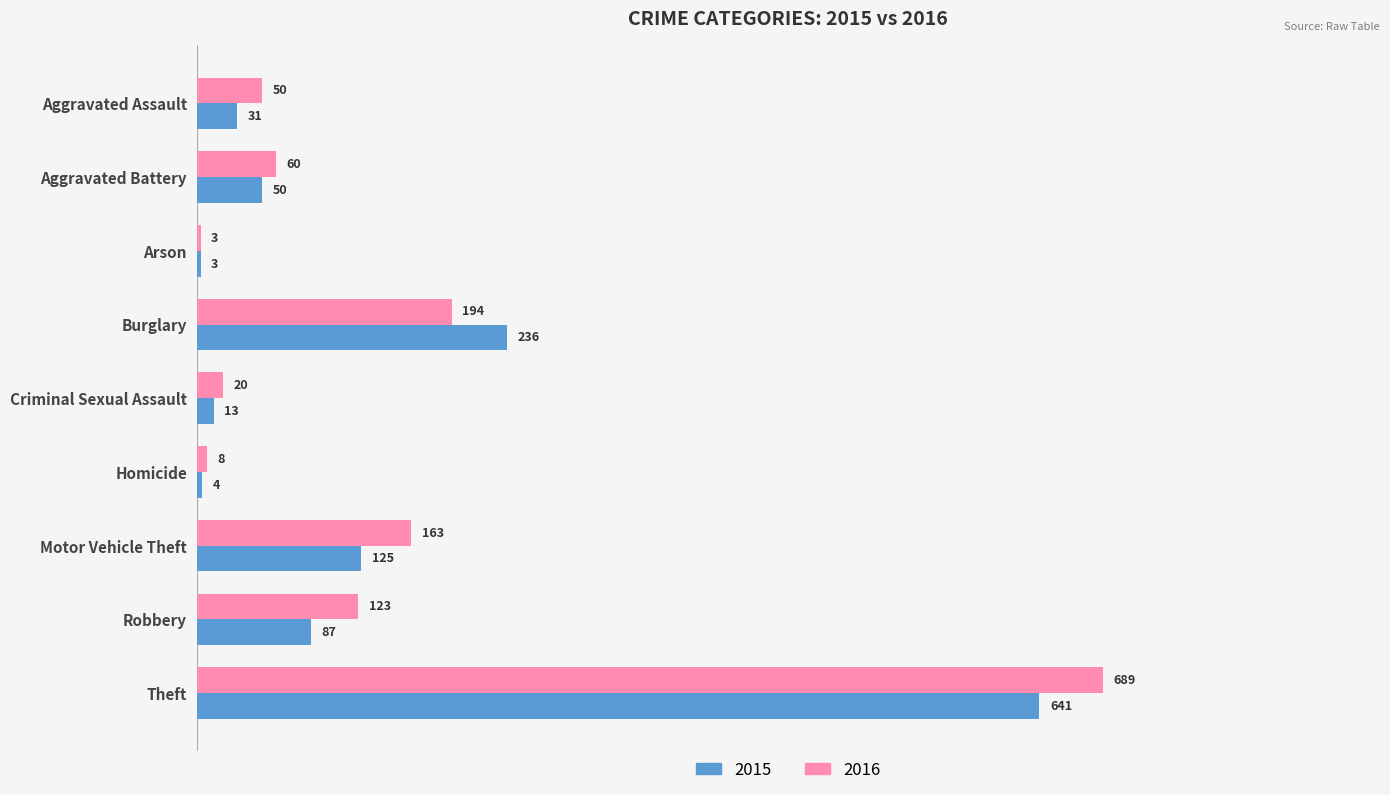

What is the total value across all series at Homicide?

12